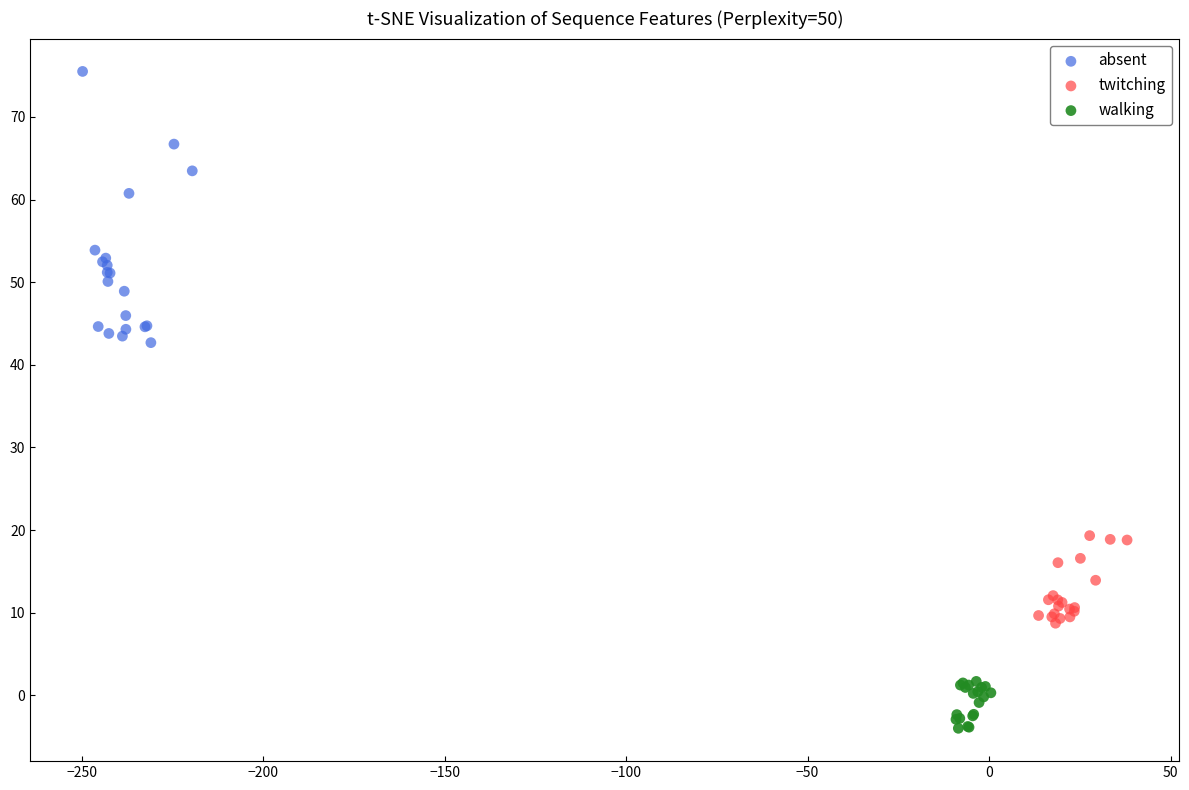

Which series has the widest spread of Y values?

absent